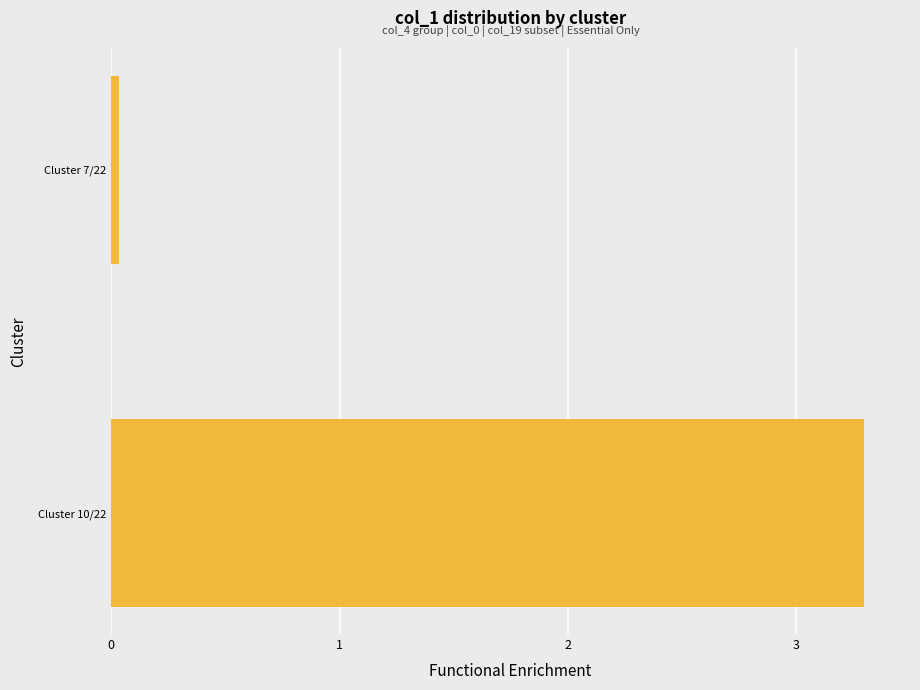

What is the average value?

1.7